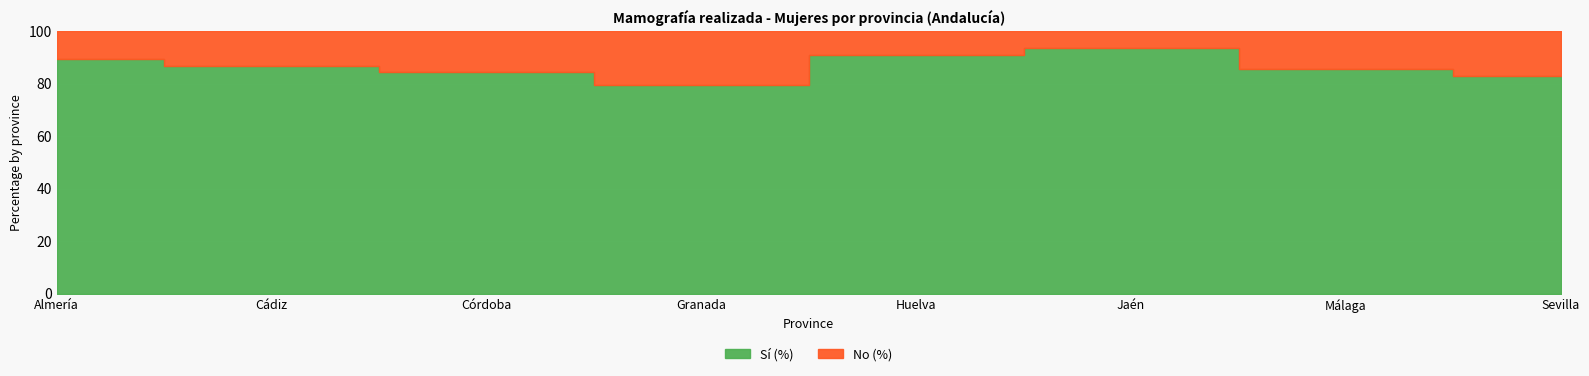

True or false: No (%) and Sí (%) intersect in this chart.

False